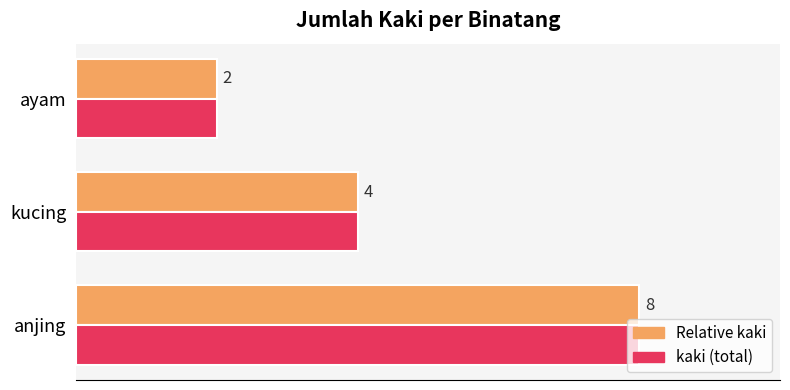

What are all the series names shown in the legend?

Relative kaki, kaki (total)